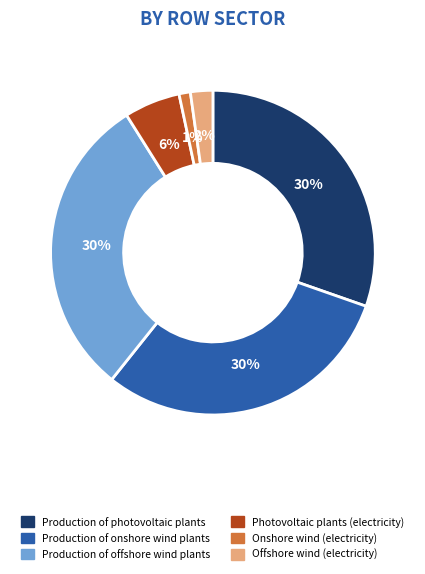

Is the sum of Production of photovoltaic plants and Onshore wind (electricity) greater than half?

No